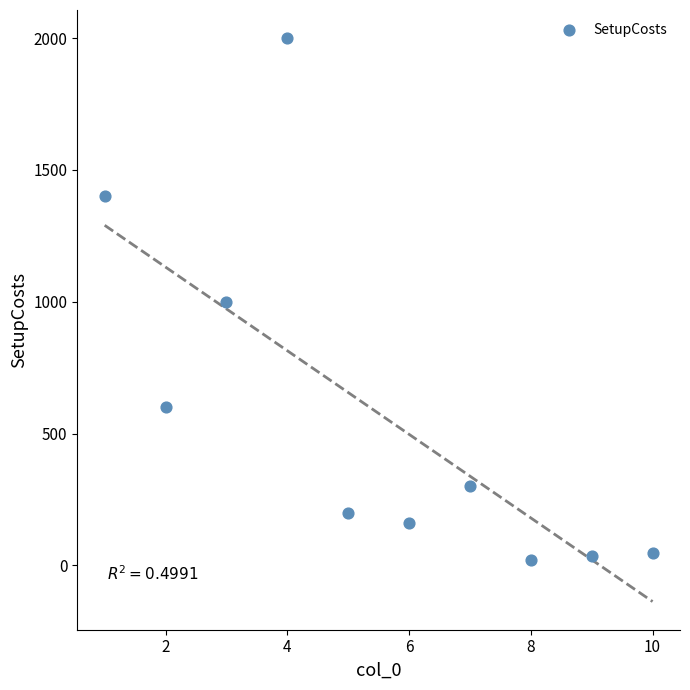

What is the average Y value?

576